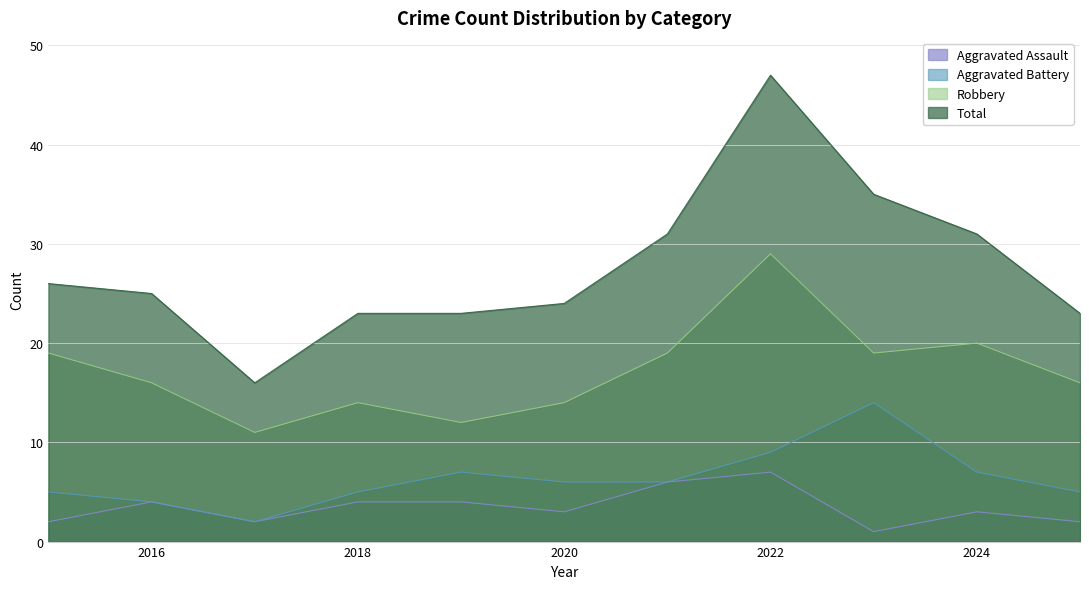

What is the difference between the maximum and second lowest values in the Robbery series?

17